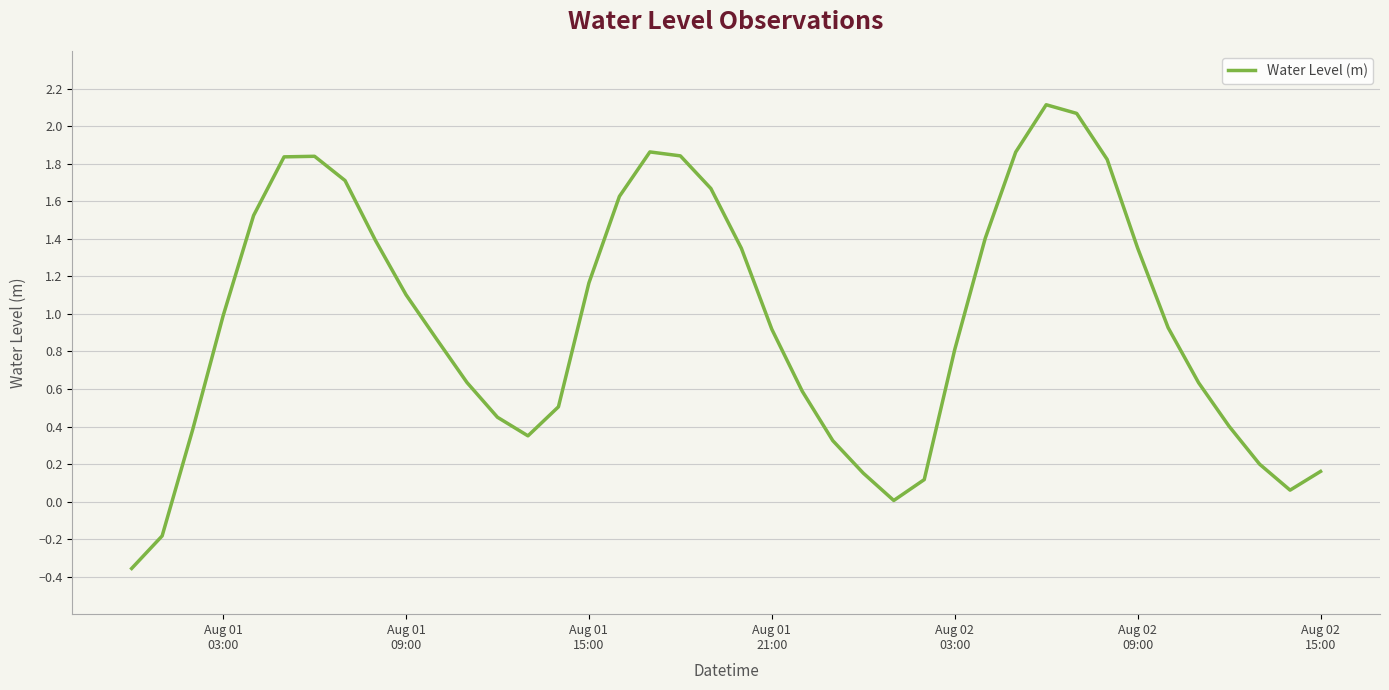

How many lines are shown in the chart?

1